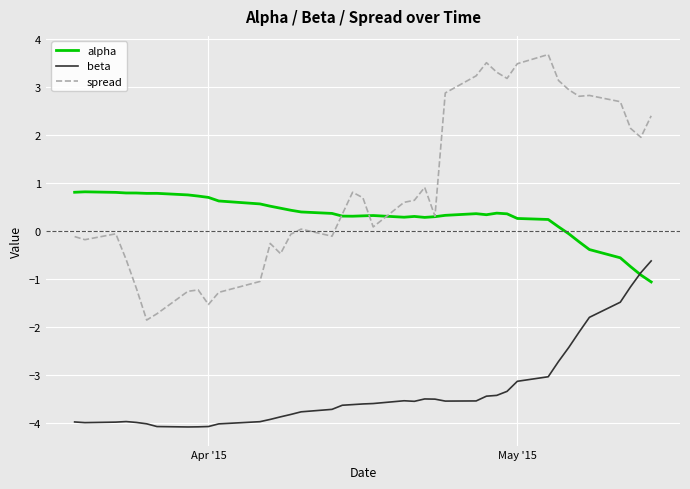

Which series has the largest total across all categories?

spread